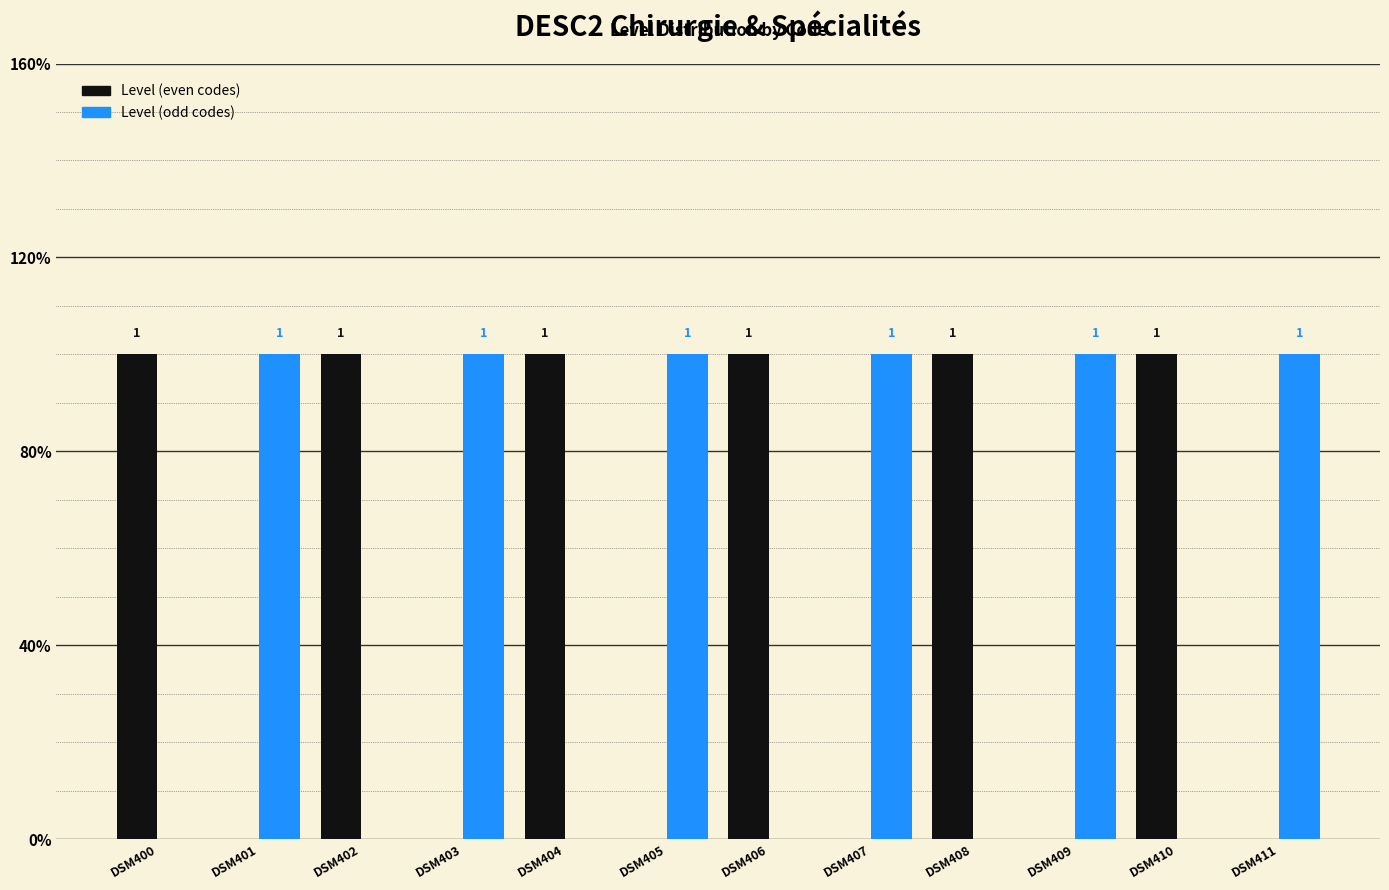

Are the bars grouped side by side (vs. stacked)?

Yes